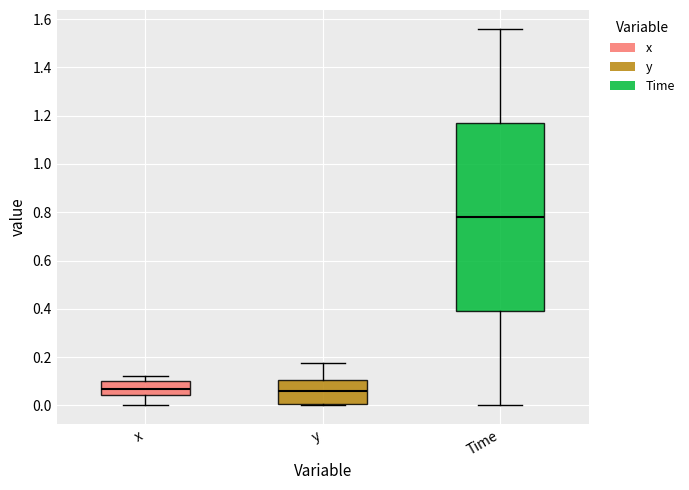

Which box's median line is the highest?

Time